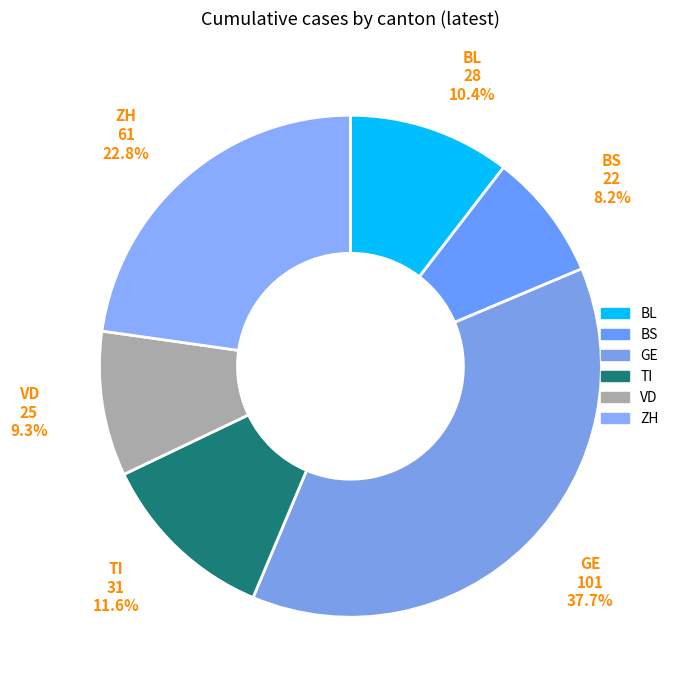

Count the number of slices in the pie.

6